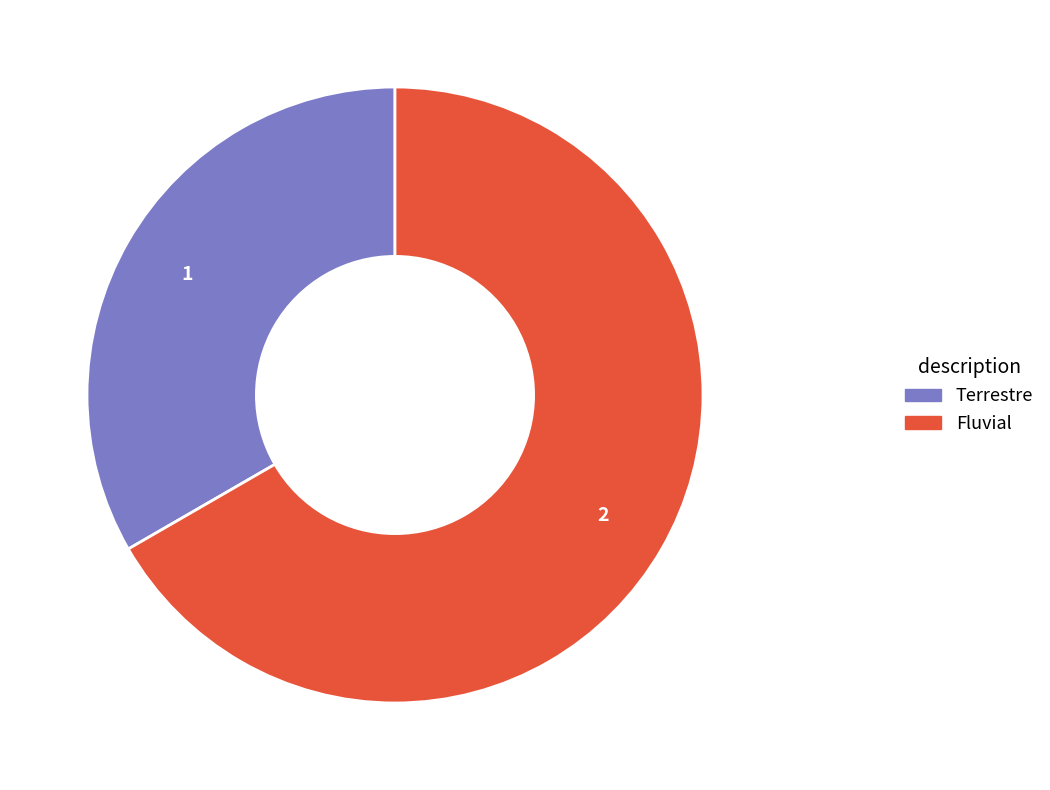

The Terrestre slice represents 41% of the pie. True or false?

False